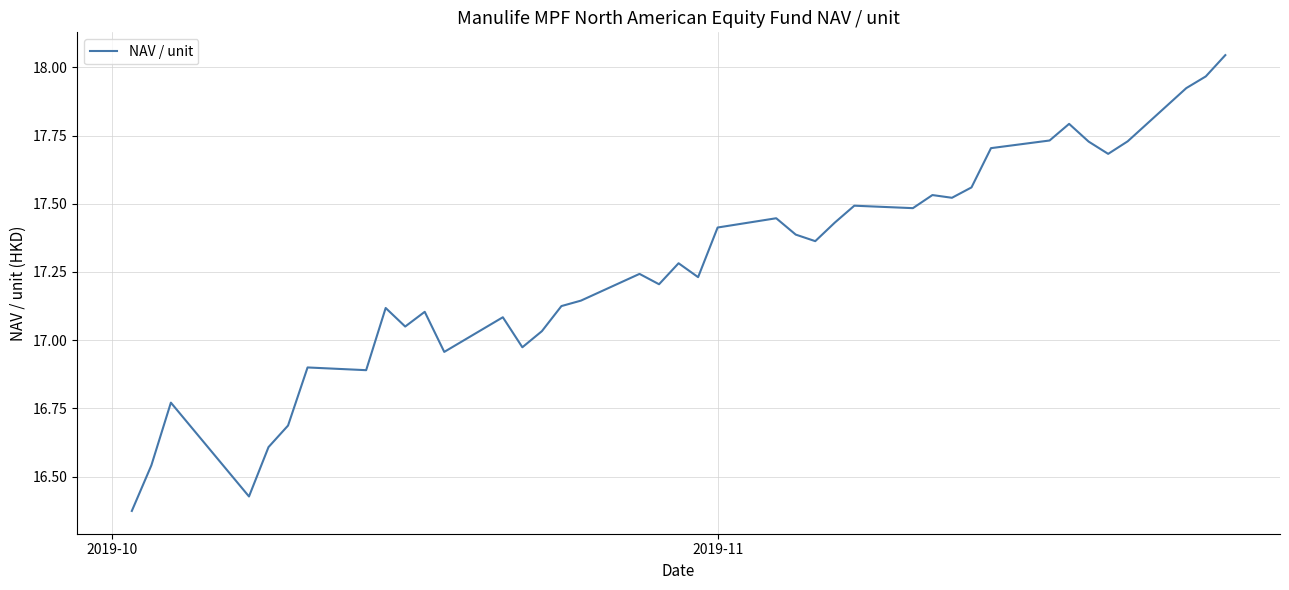

How many lines are shown in the chart?

1